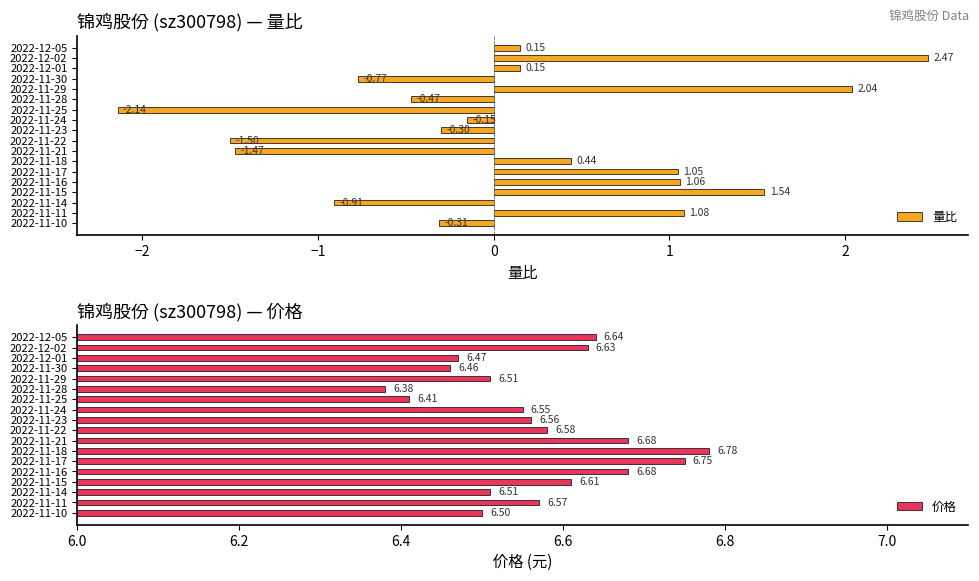

What is the difference between the 价格 values at 2022-11-10 and 2022-11-25?

0.1